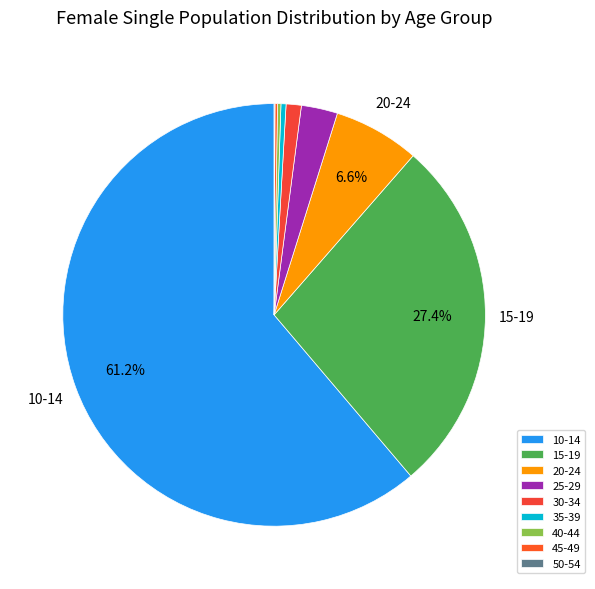

How many slices are in this pie chart?

9